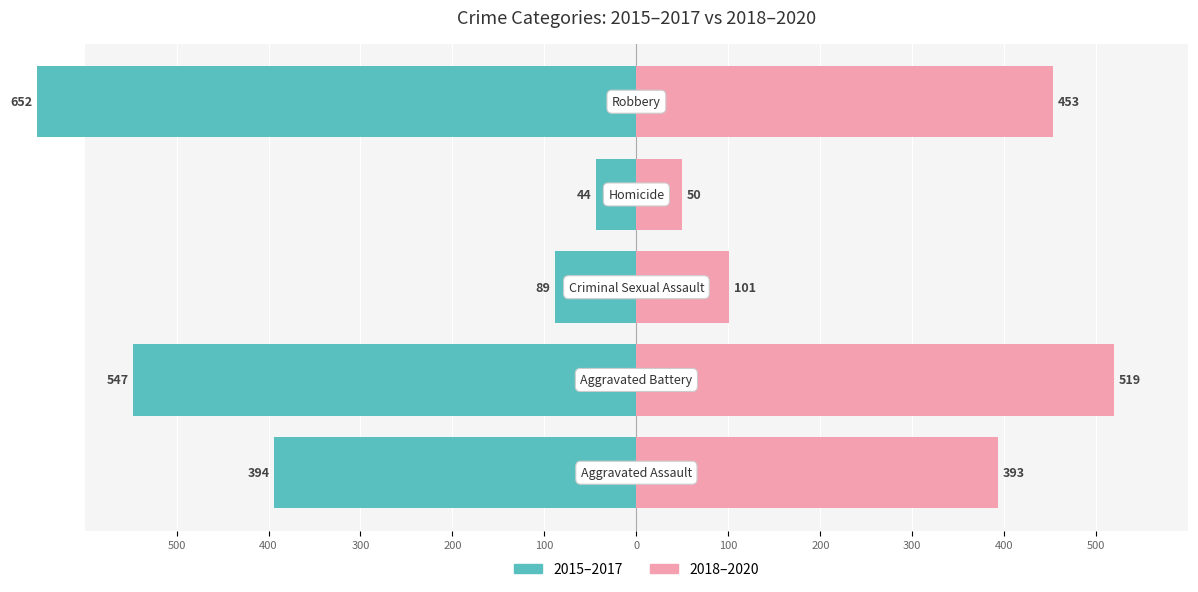

What is the difference between the highest and lowest values at 400?

1066